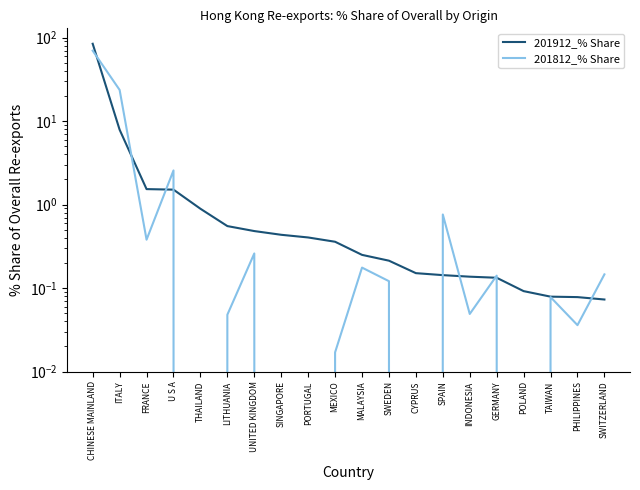

True or false: 201912_% Share has more than 0 points higher than both neighbors.

False